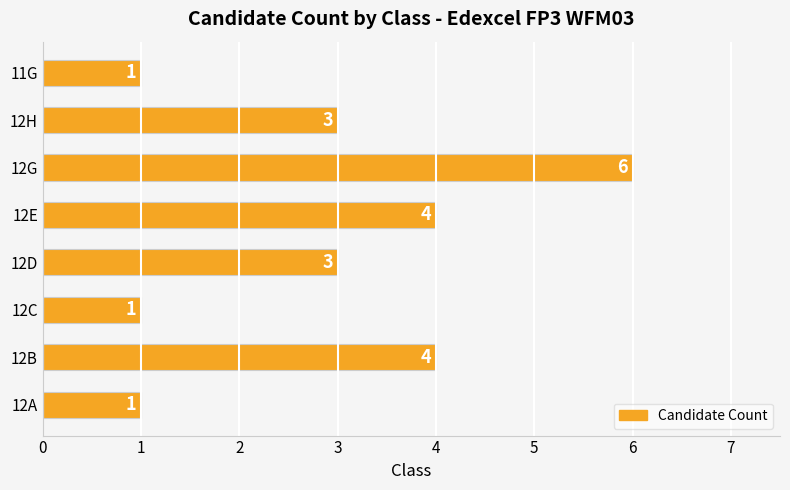

What is the difference between the second highest and minimum values?

3